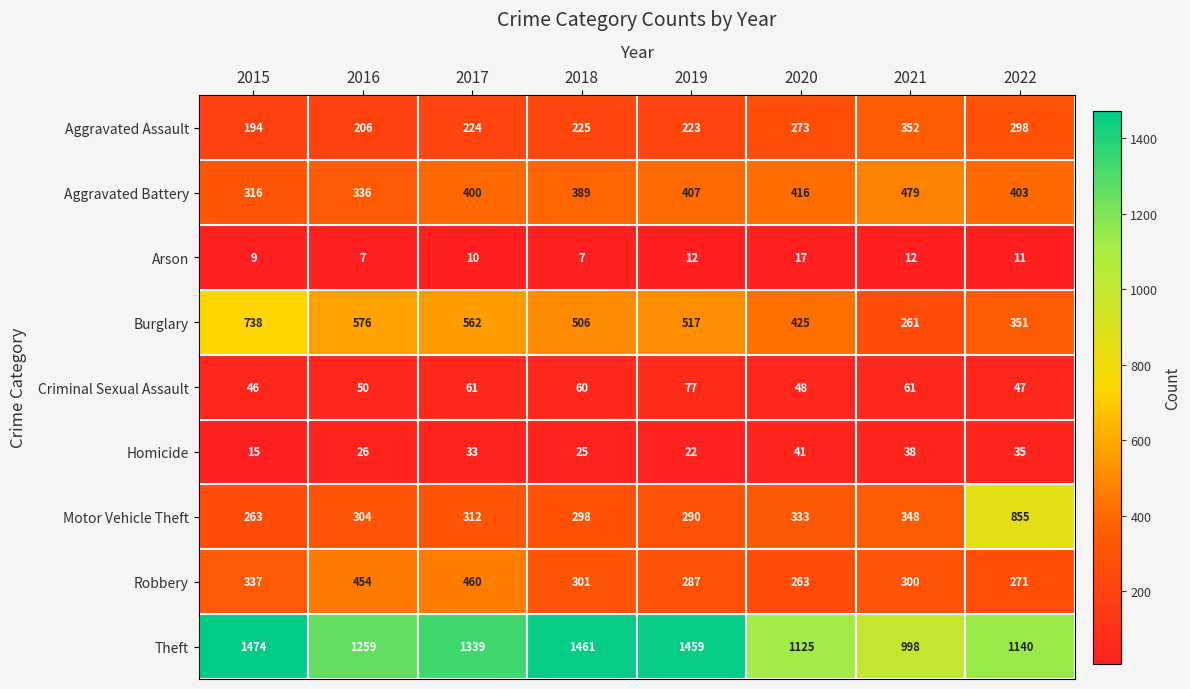

Between 2015 and 2017, which series saw the biggest shift?

Burglary